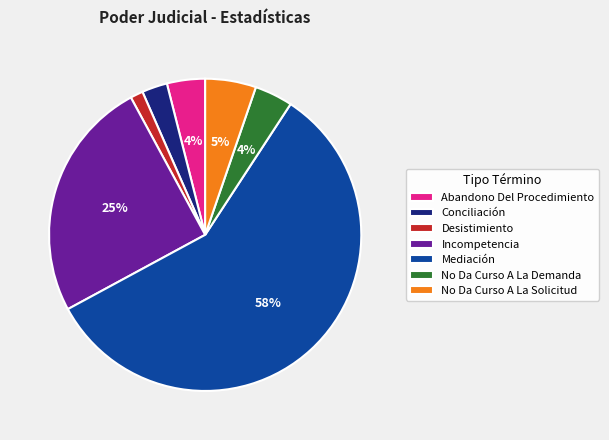

To the nearest percent, what is the combined percentage of Incompetencia and Mediación?

83%